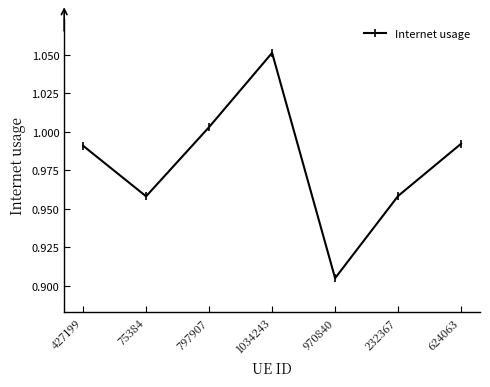

What is the sum of all values?

6.9